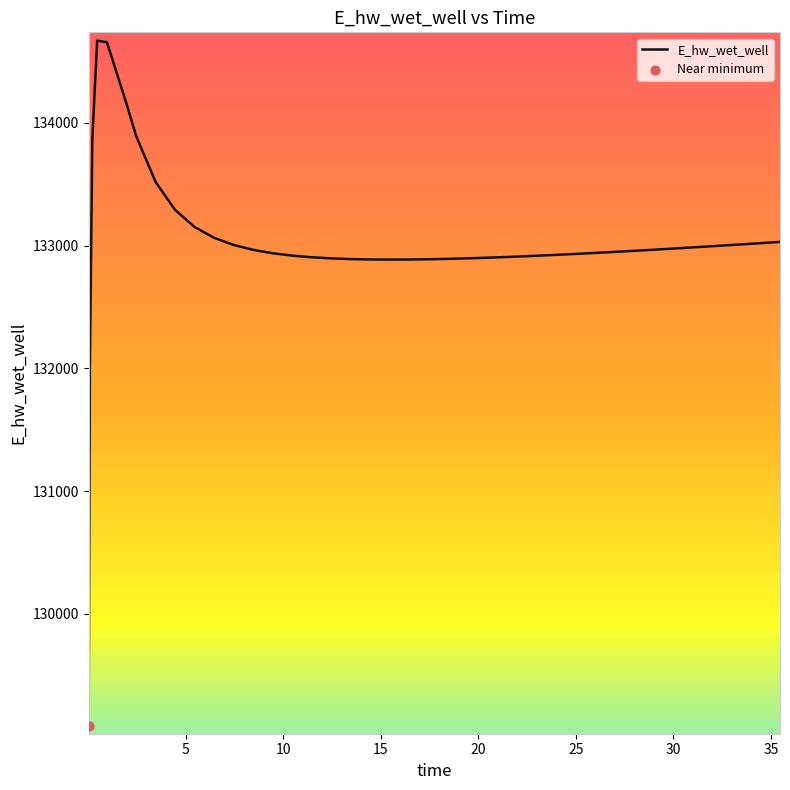

What is the smallest value displayed?

129086.5